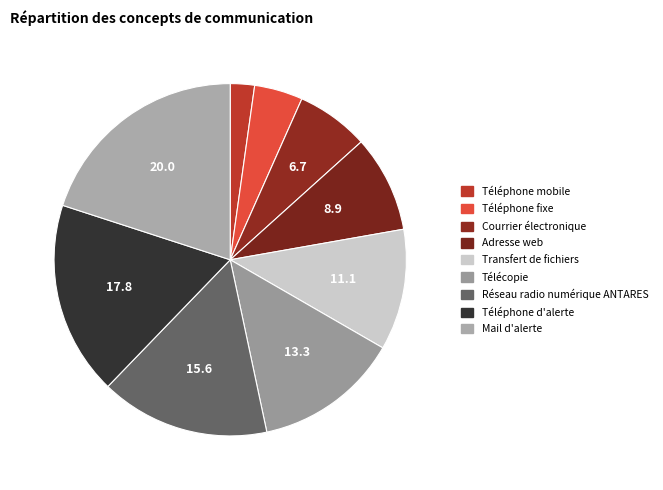

The Télécopie slice represents 2% of the pie. True or false?

False